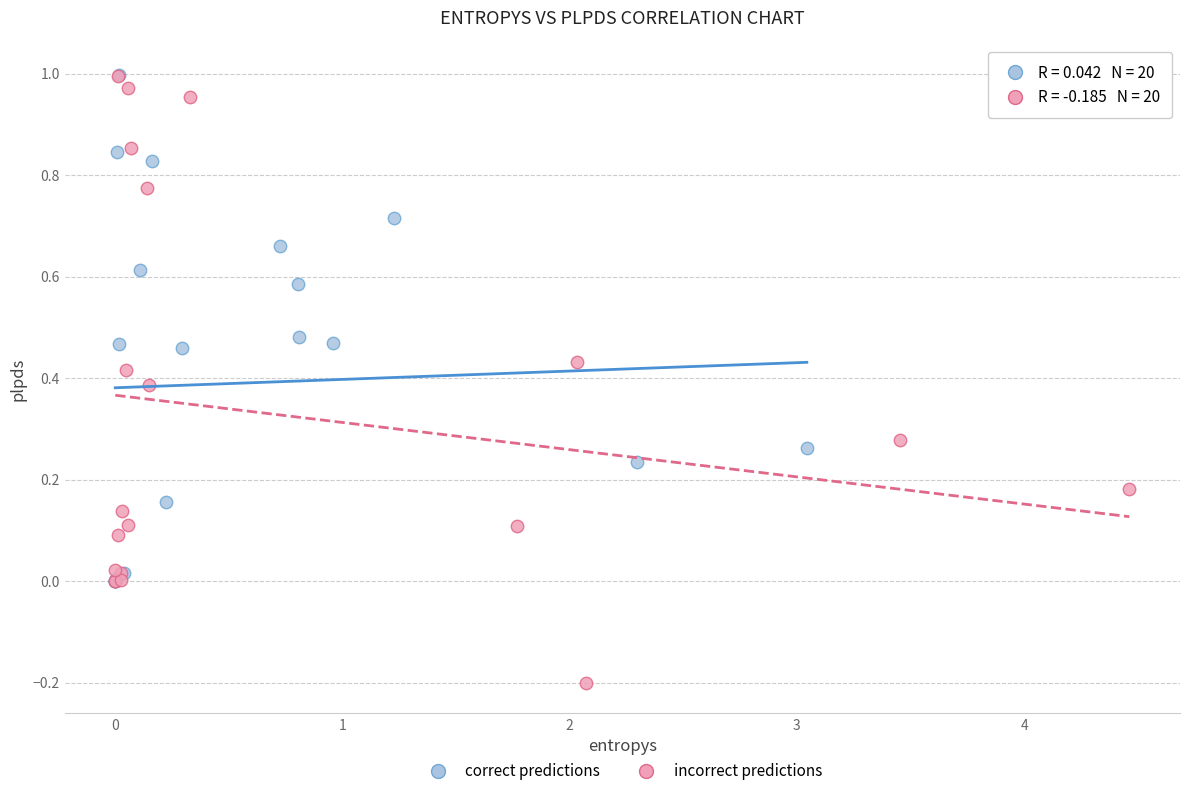

Which series has the widest spread of Y values?

incorrect predictions